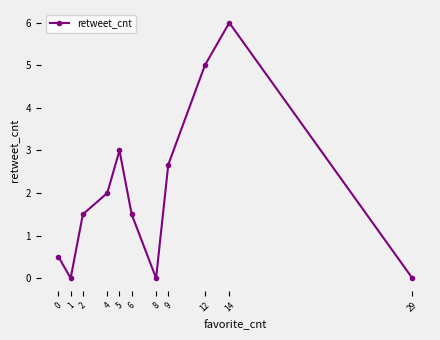

The chart shows a value of 2.5 at 6. True or false?

False